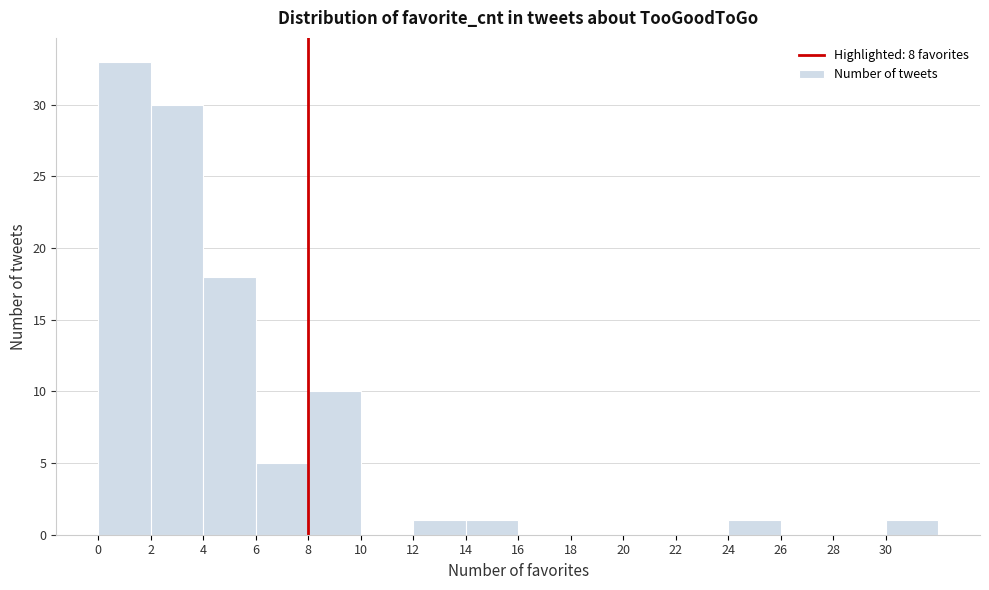

Reading left to right, list every bar in this chart as the range it spans on the x-axis followed by its height. The values are not printed on the chart, so give them approximately, as read against the axis.

0 to 2: 33
2 to 4: 30
4 to 6: 18
6 to 8: 5
8 to 10: 10
10 to 12: 0
12 to 14: 1
14 to 16: 1
16 to 18: 0
18 to 20: 0
20 to 22: 0
22 to 24: 0
24 to 26: 1
26 to 28: 0
28 to 30: 0
30 to 32: 1